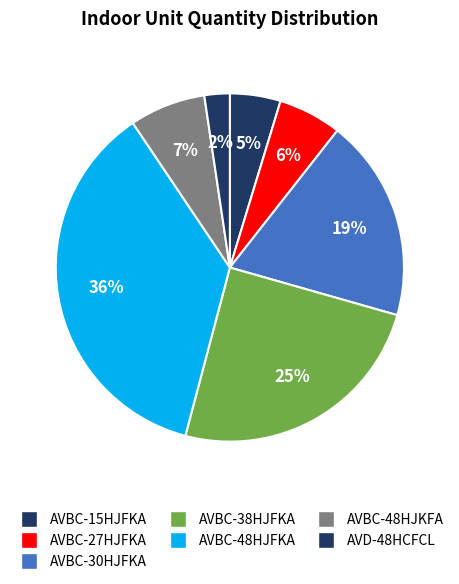

What percentage is the AVBC-30HJFKA slice, to the nearest percent?

19%